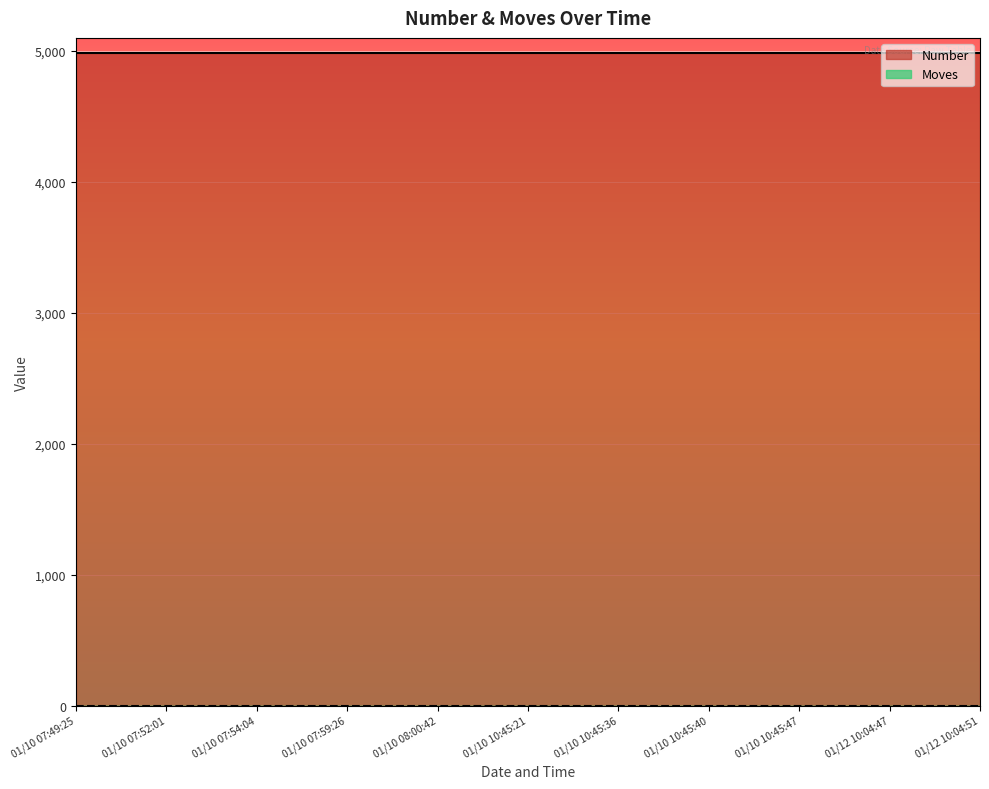

Which series changed the most between 2023/01/10 07:49:25 and 2023/01/12 10:04:47?

Number